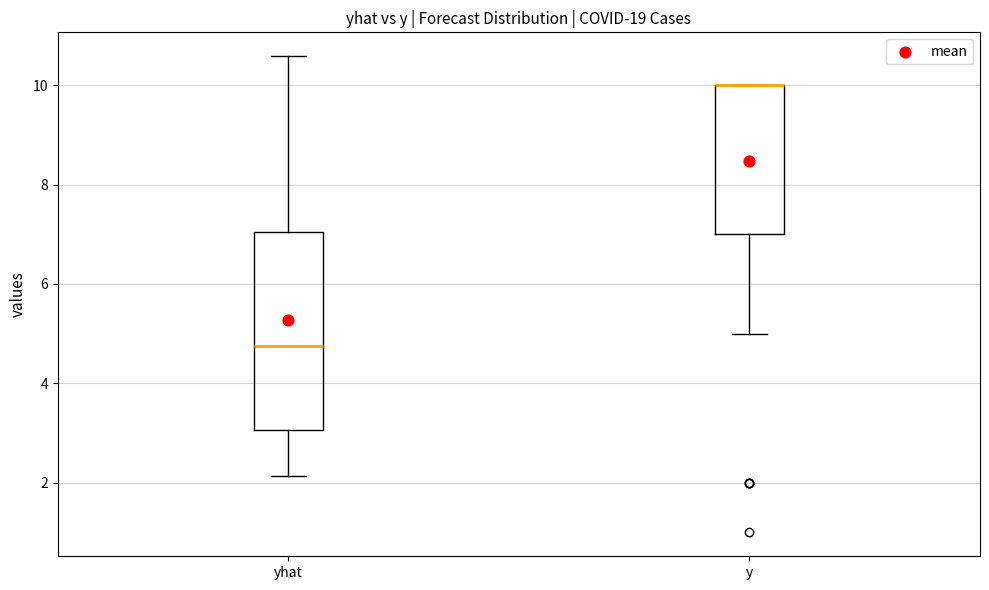

Which box is the tallest, from its lower edge to its upper edge?

yhat